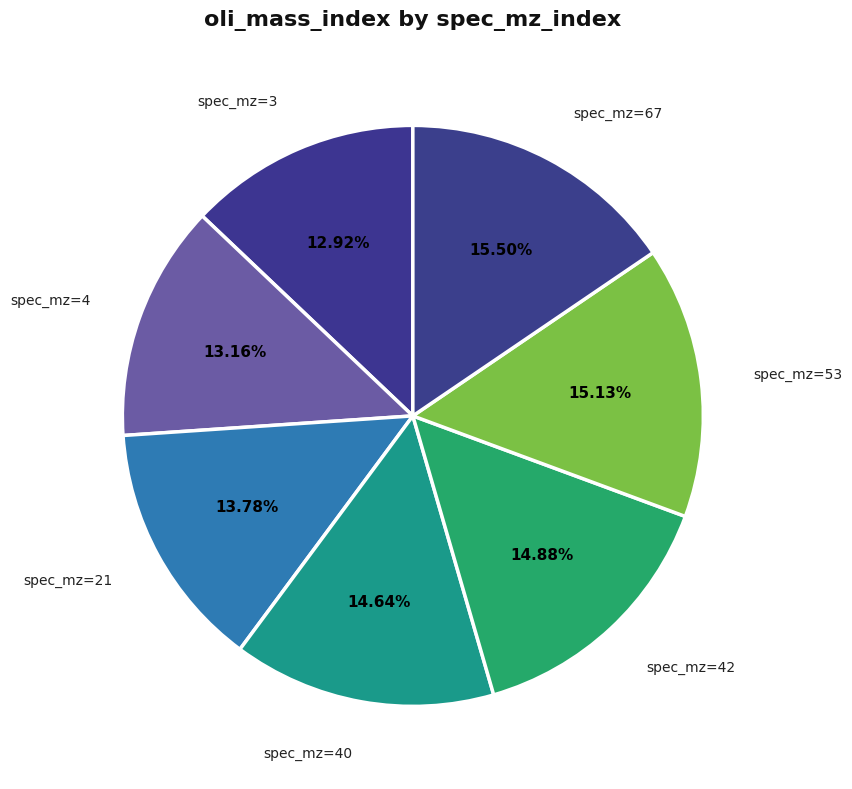

What is the largest slice in the pie chart?

67